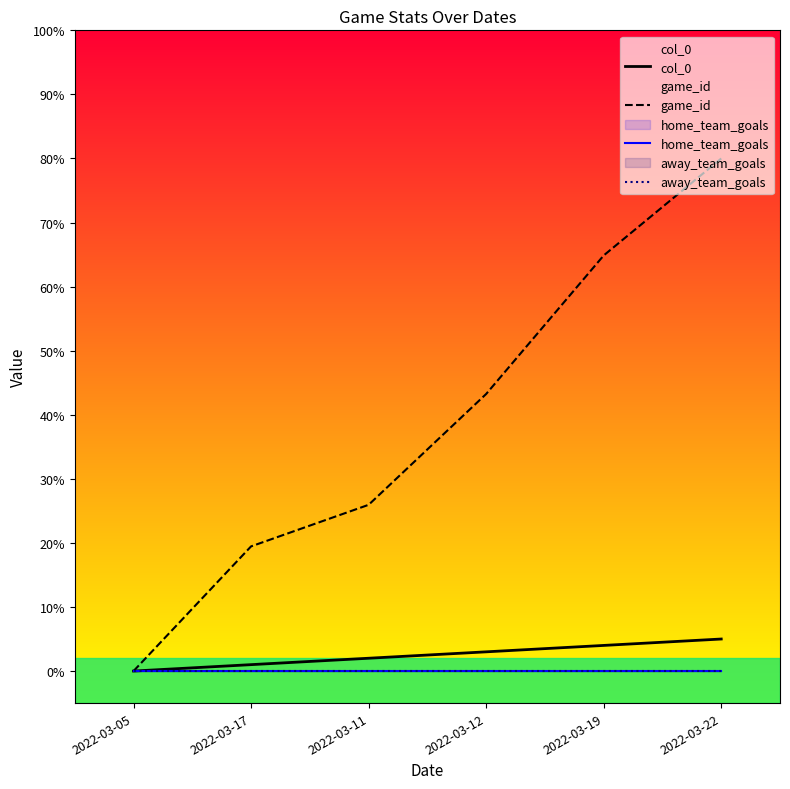

True or false: home_team_goals has more than 2 points higher than both neighbors.

False